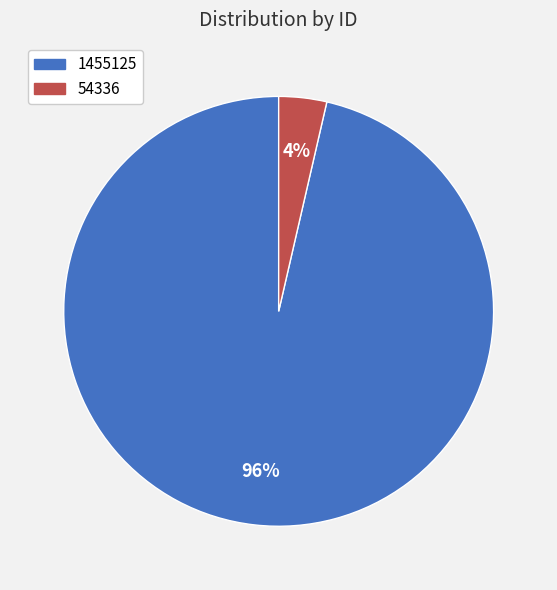

What is the largest slice in the pie chart?

1455125